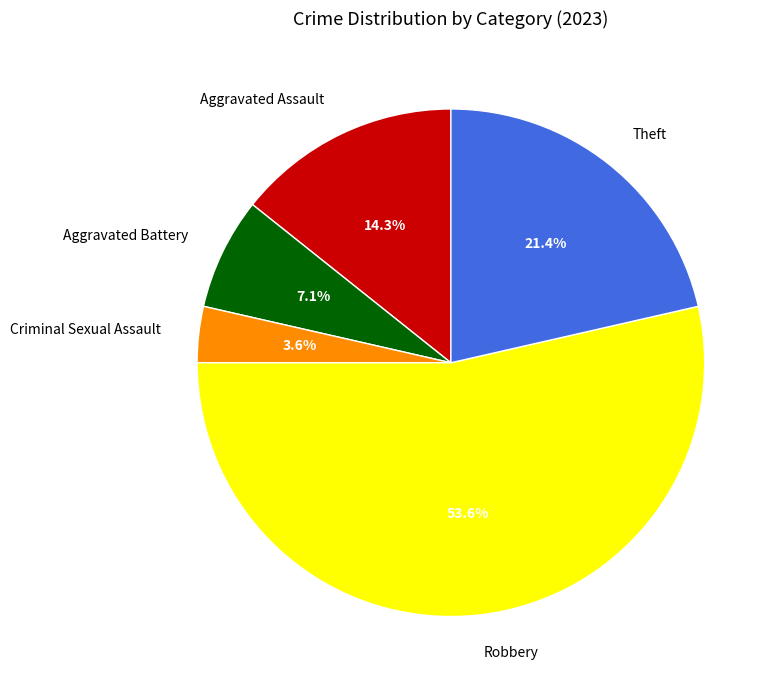

Combined, what portion of the pie is Theft and Criminal Sexual Assault?

25.0%